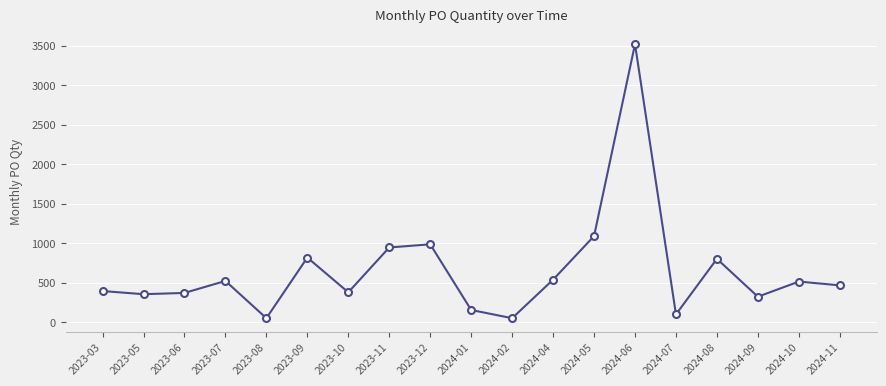

True or false: the data shows 572 at 2023-12.

False